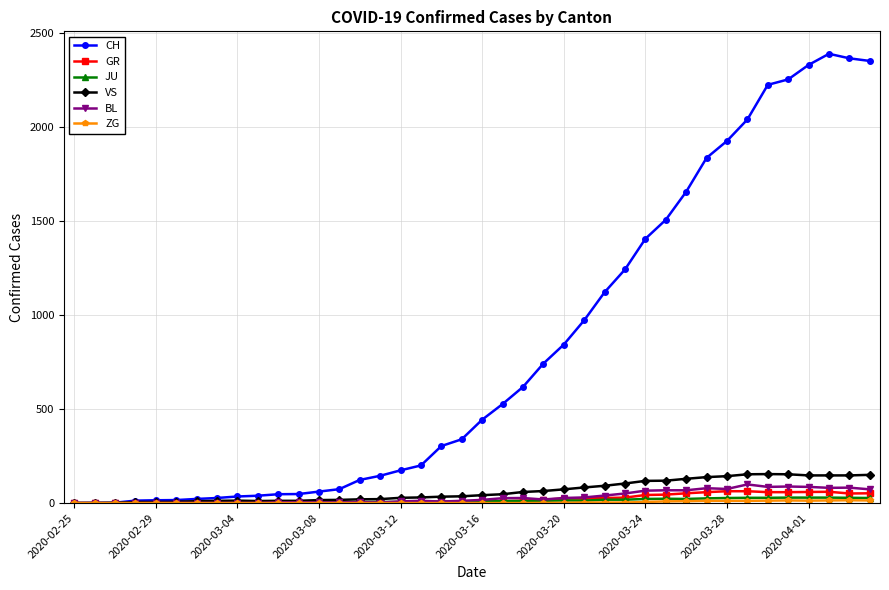

Count the number of categories in the chart.

40